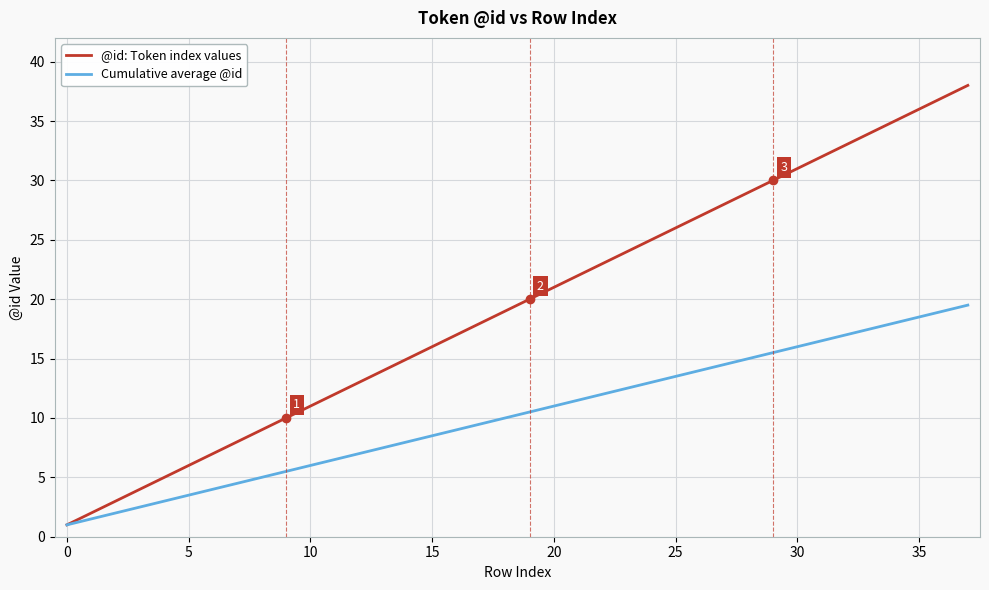

Which series has the largest total across all categories?

@id: Token index values